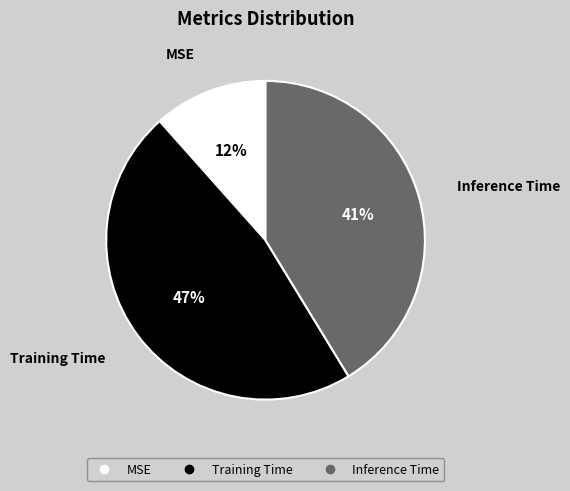

To the nearest percent, what portion does Training Time represent?

47%